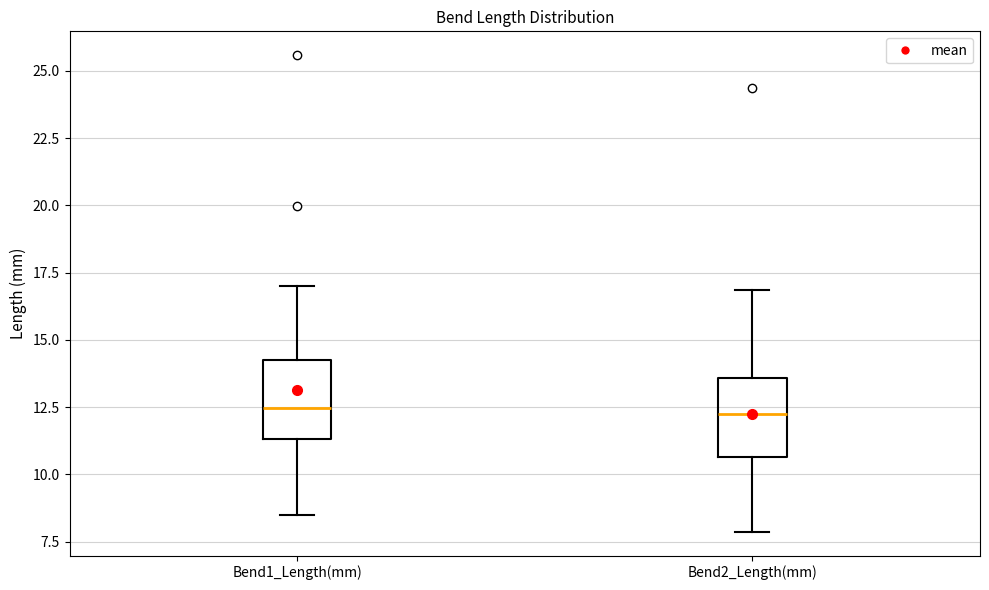

Reading left to right, transcribe this box plot: for each box, give where its median line is, the range the box spans, and where its two whiskers end, as read against the y-axis. The values are not printed on the chart, so give them approximately, as read against the axis.

Bend1_Length(mm): median 12.5, box 11.5 to 14.0, whiskers 8.5 to 17.0
Bend2_Length(mm): median 12.0, box 10.5 to 13.5, whiskers 8.0 to 17.0